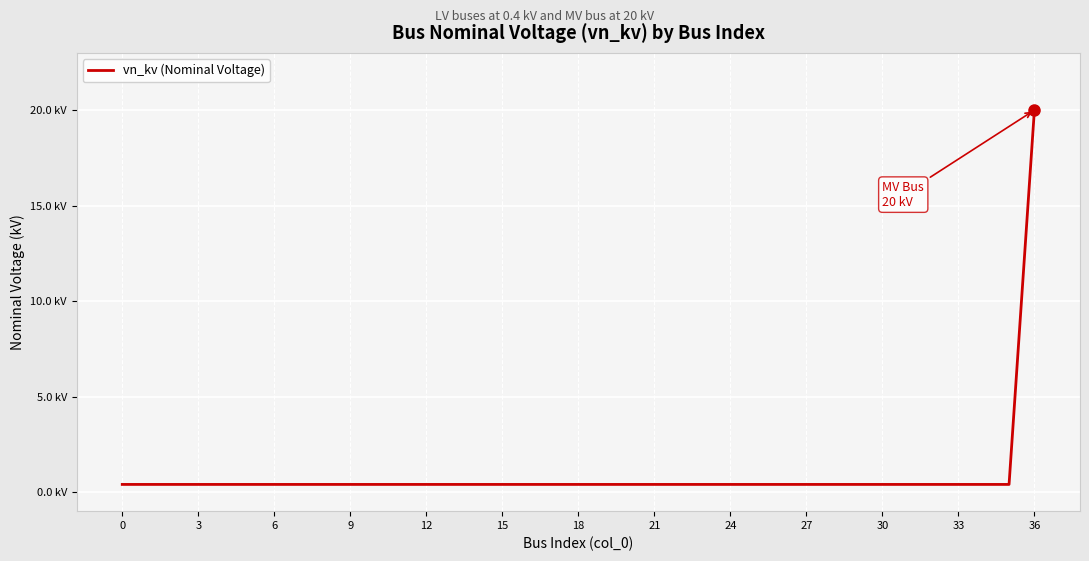

Does the chart display data point markers on the line(s)?

No